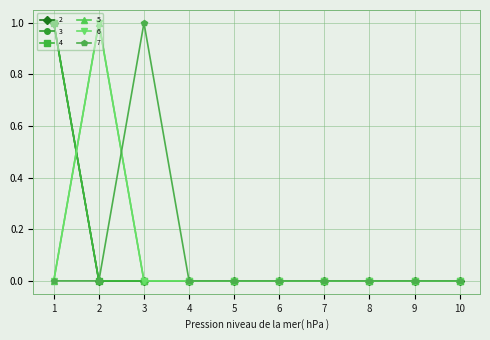

At how many categories does at least one series exceed 0?

3